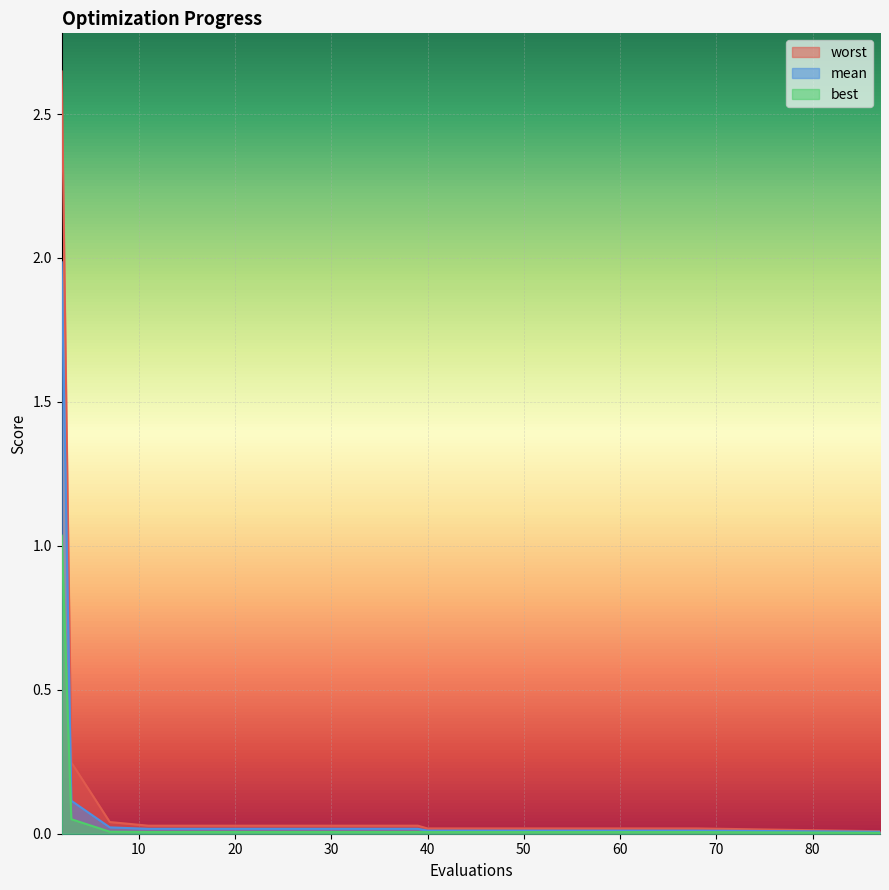

Between 15 and 52, which series saw the biggest shift?

worst